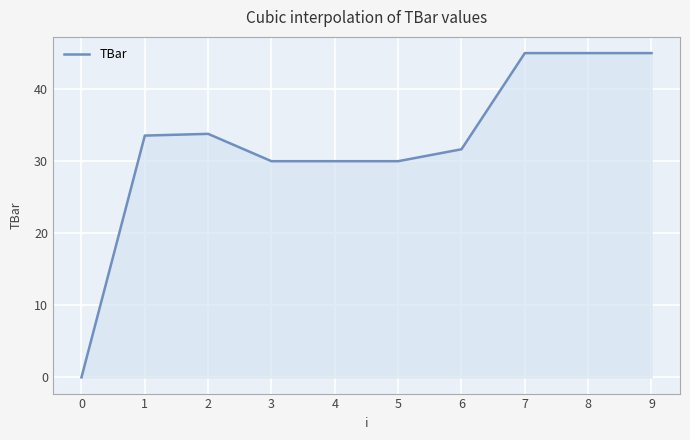

What is the difference between the maximum and minimum values?

45.0